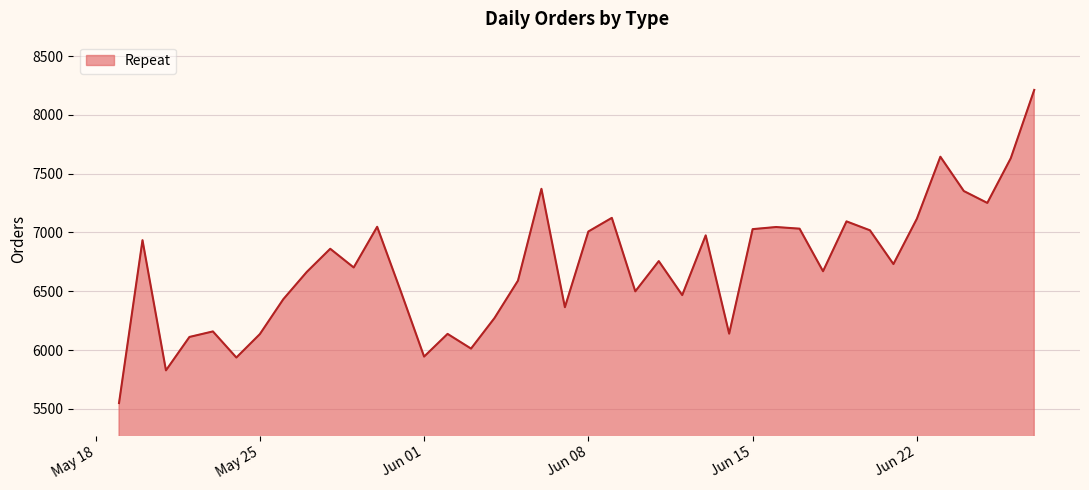

What is the smallest value displayed?

5549